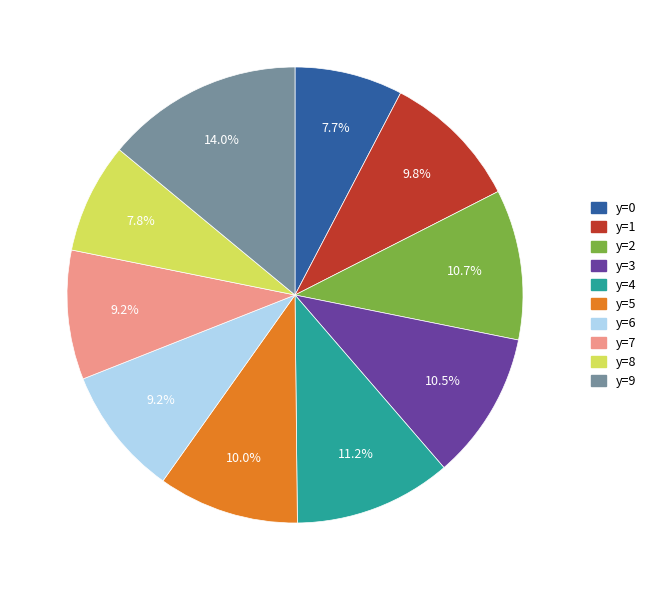

True or false: y=7 accounts for 2% of the total.

False